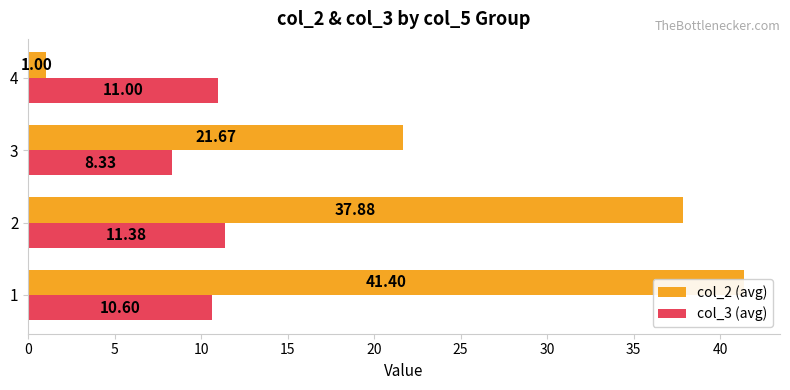

Which series has the largest range (max minus min)?

col_2 (avg)